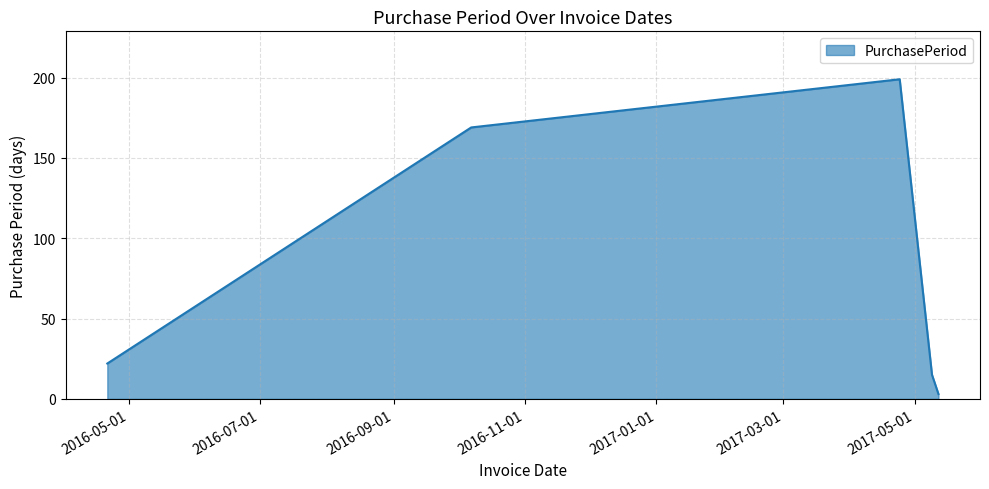

What is the average value?

82